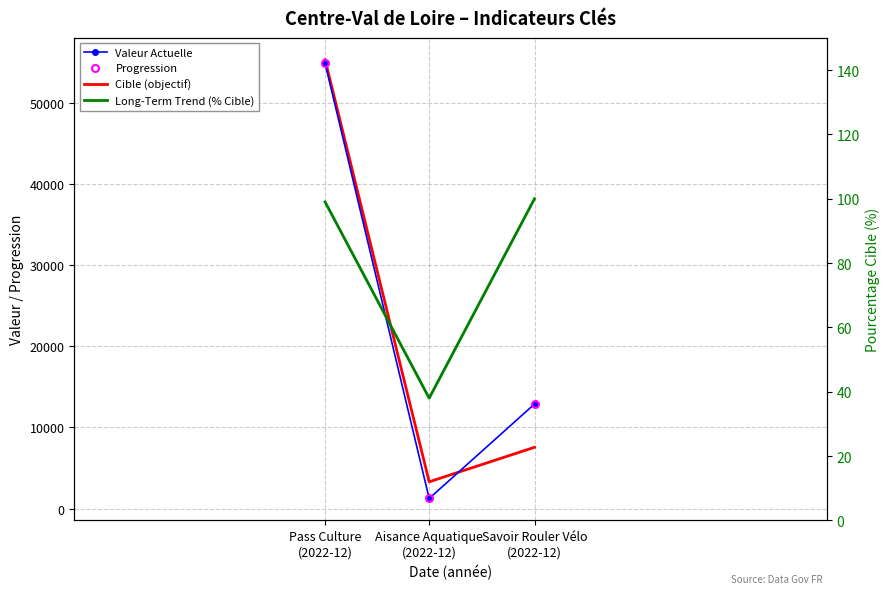

Does the chart have visible grid lines?

Yes